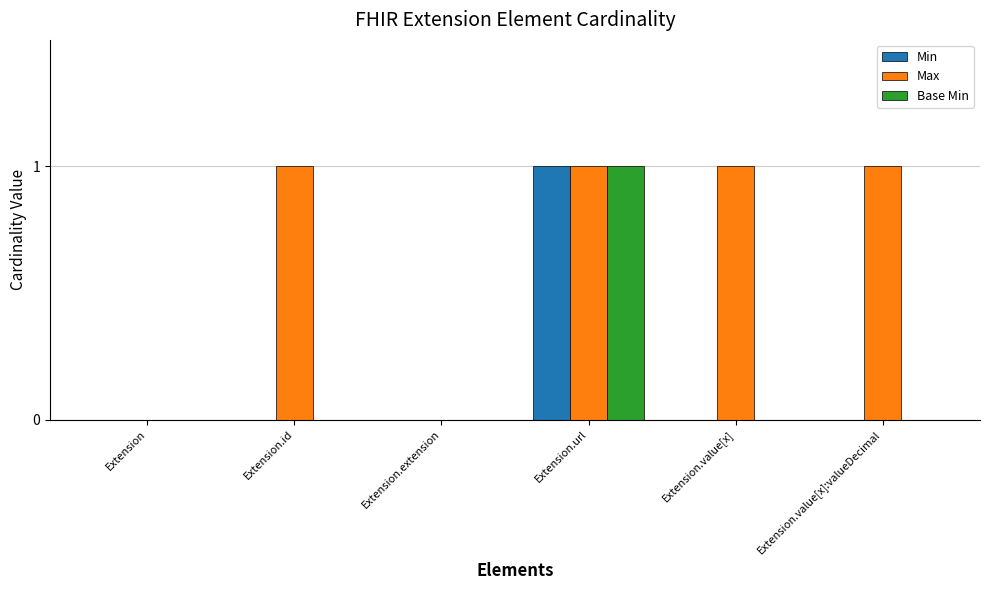

What is the sum of all Max values?

4